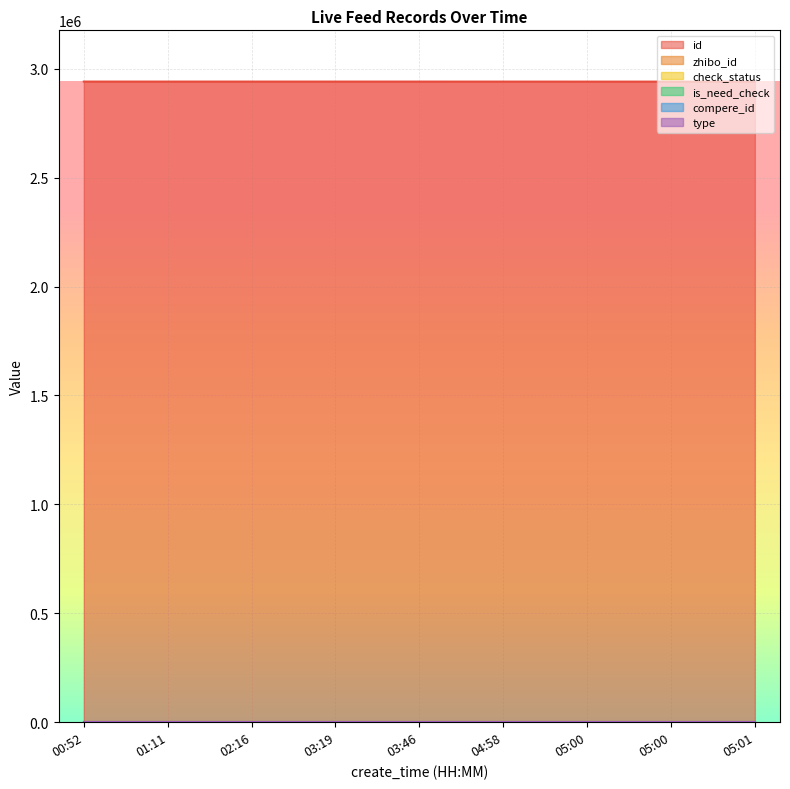

Which series has the largest range (max minus min)?

id